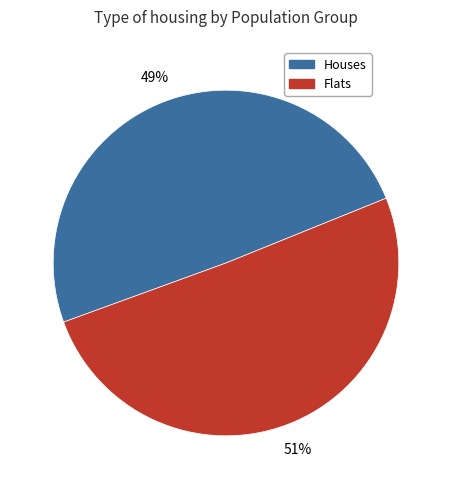

What percentage is the Flats slice, to the nearest percent?

51%